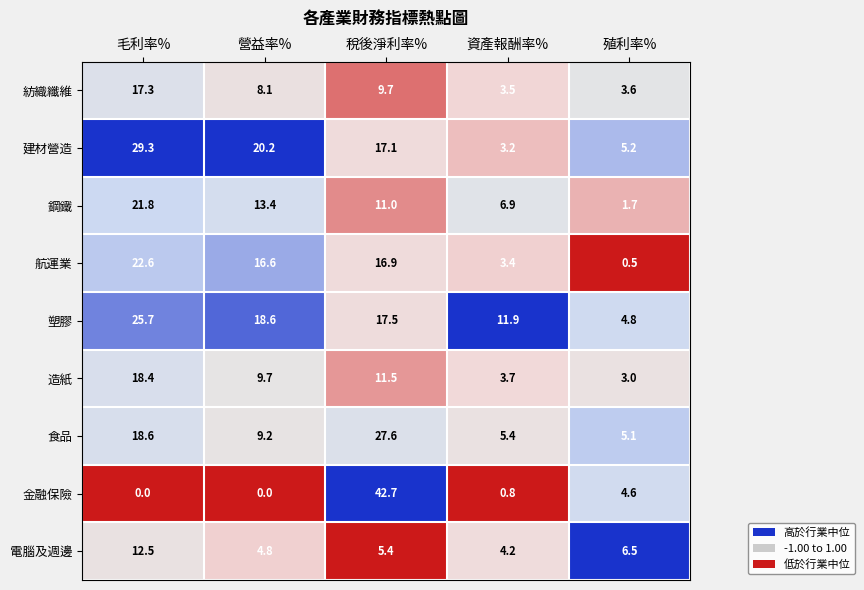

Which series has the largest total across all categories?

塑膠